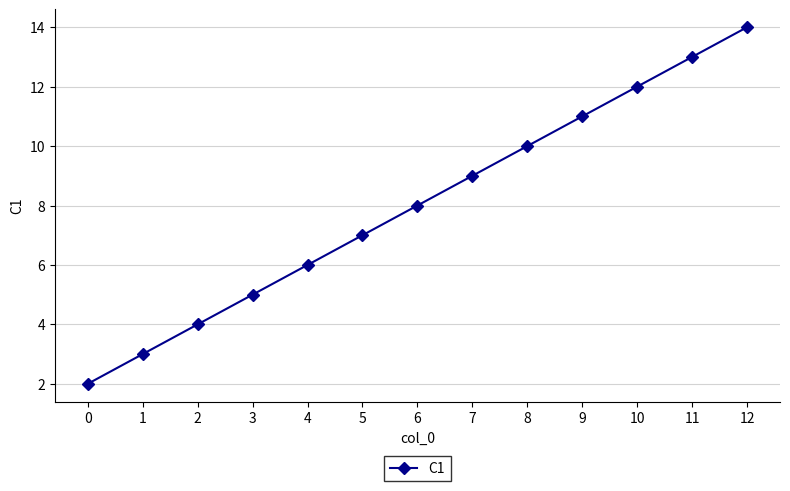

How many data points does each series have?

13